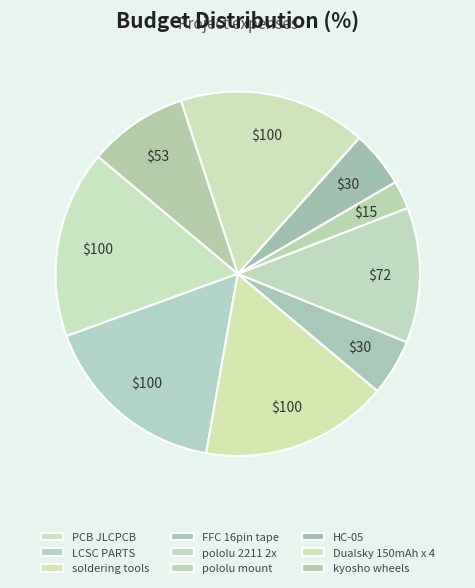

The Dualsky 150mAh x 4 slice represents 17% of the pie. True or false?

True